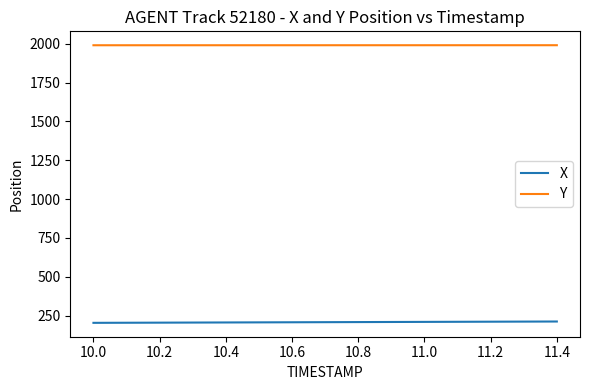

True or false: Y and X intersect in this chart.

False